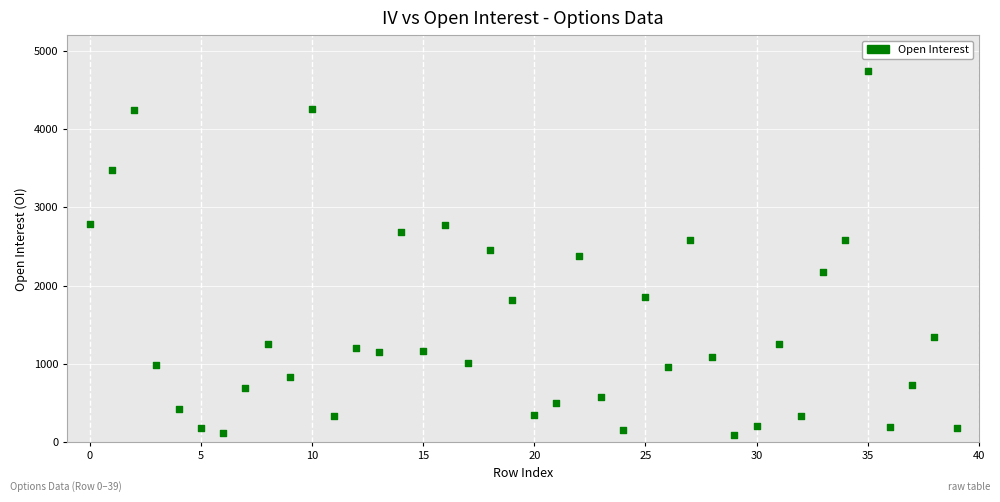

What is the range of Y values (max minus min)?

4648